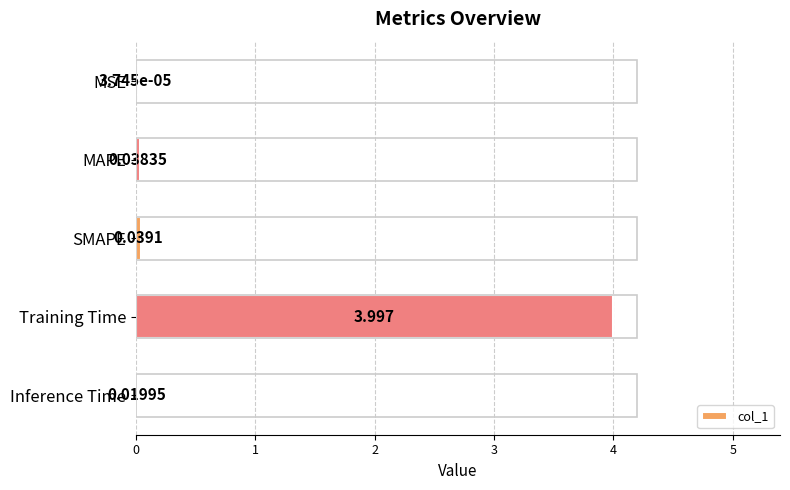

How many series are shown in this chart?

1